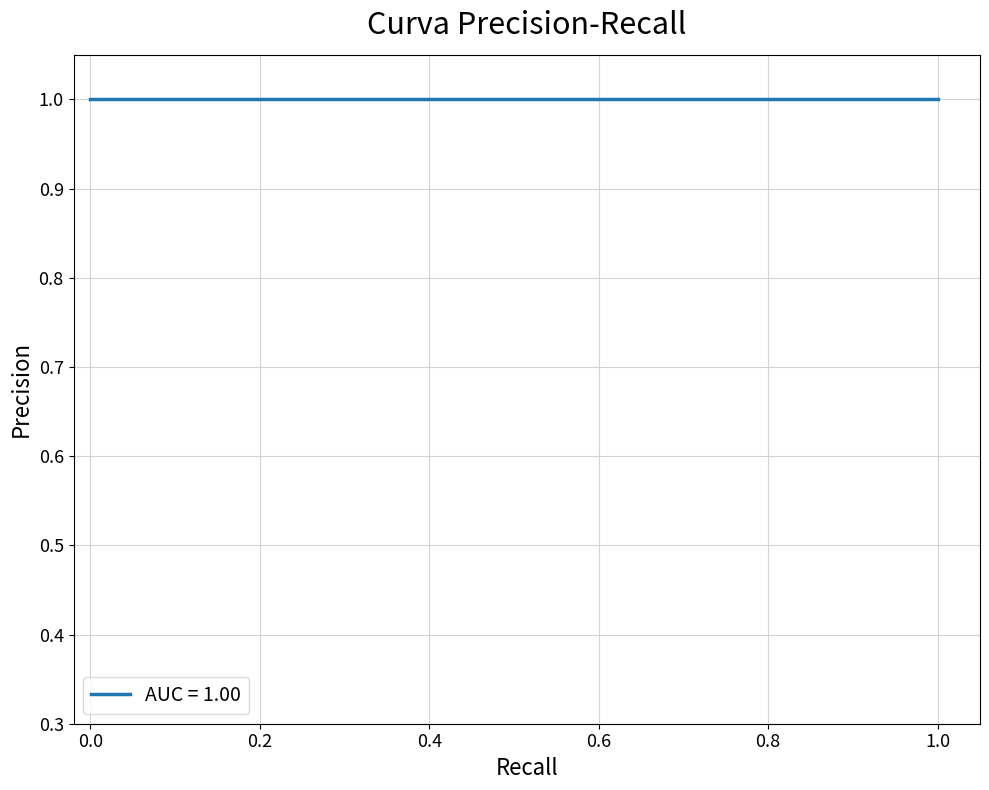

How many data points does each series have?

40